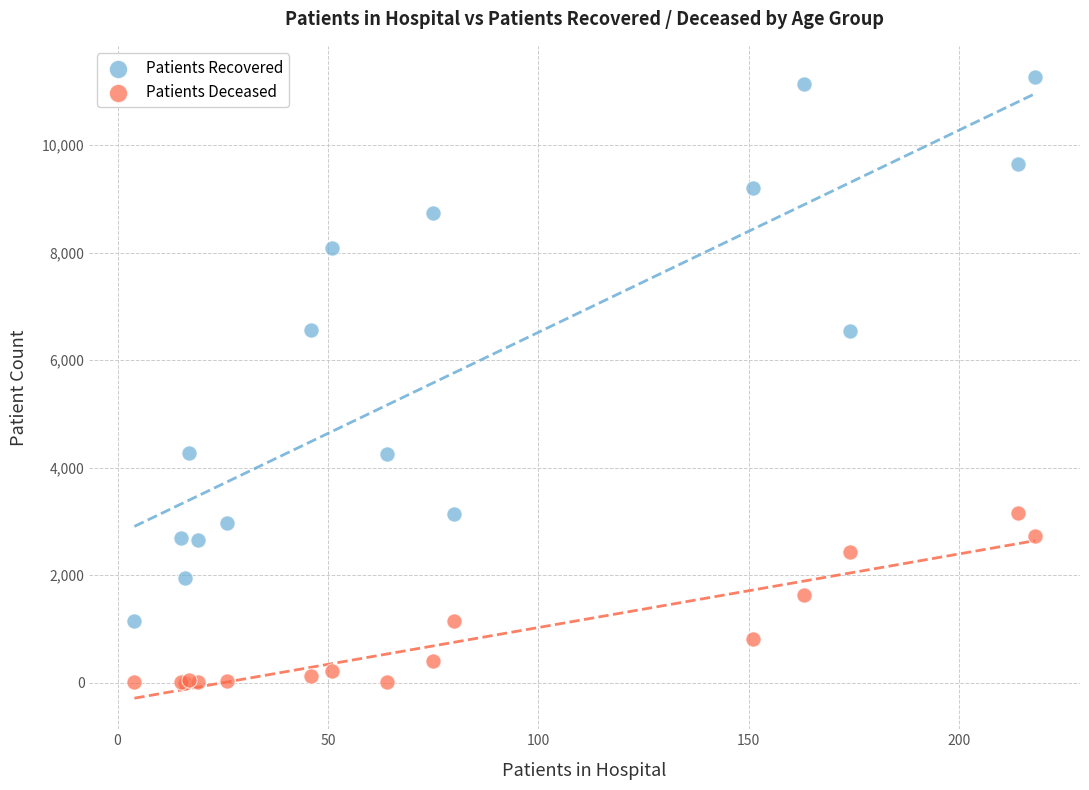

Which series reaches the maximum Y coordinate?

Patients Recovered